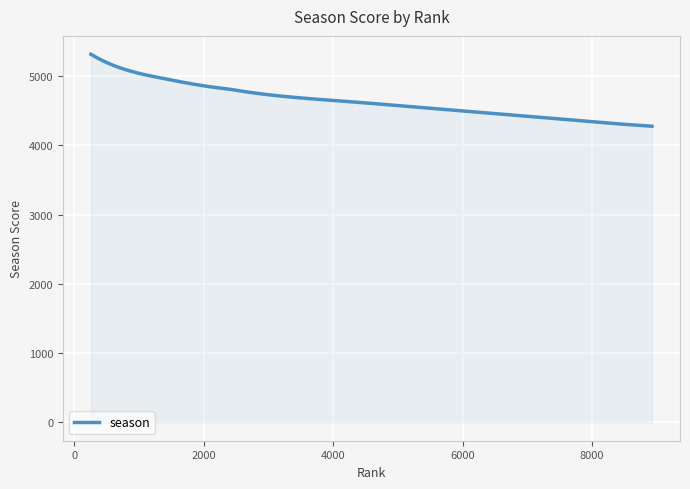

What is the greatest value displayed?

5313.0